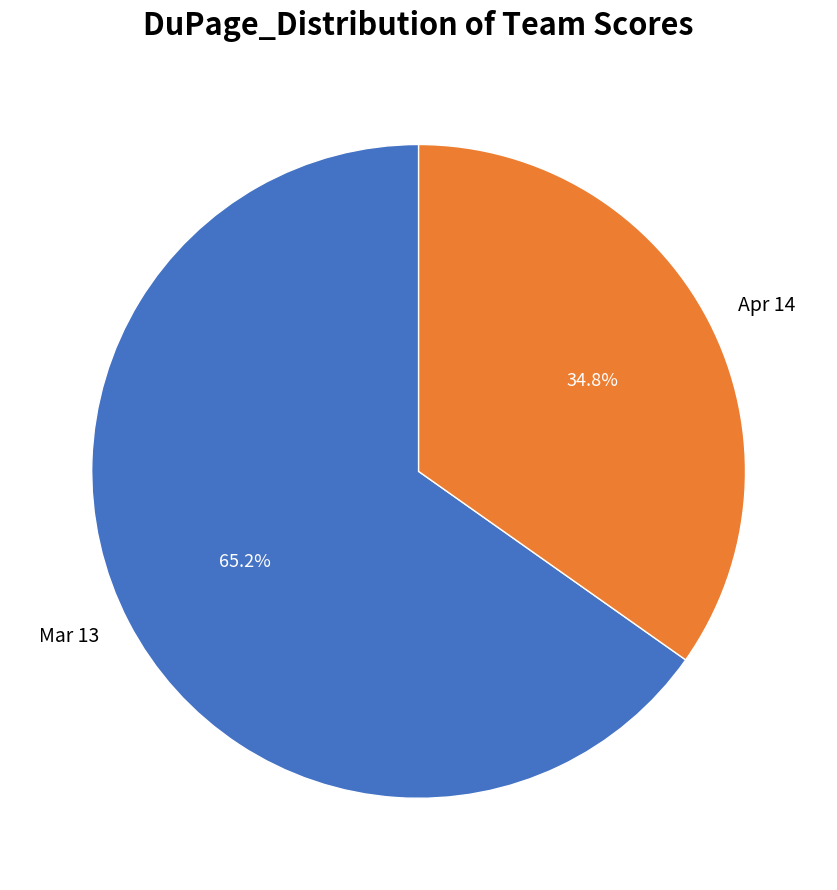

What is the smallest slice in the pie chart?

Apr 14